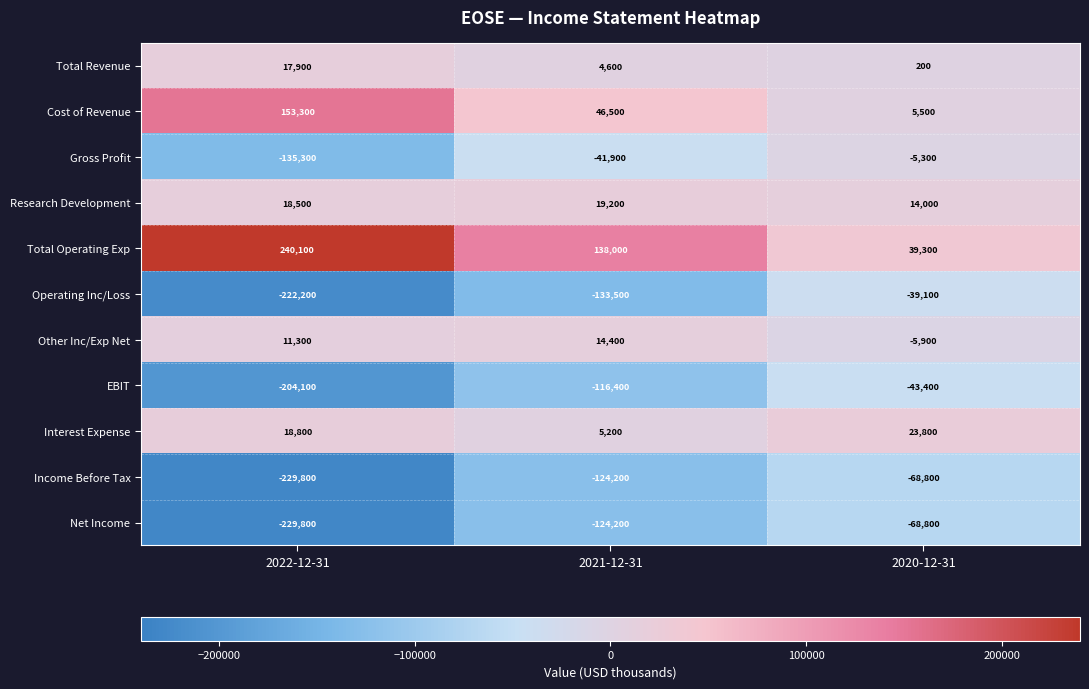

How many series are shown in this chart?

11